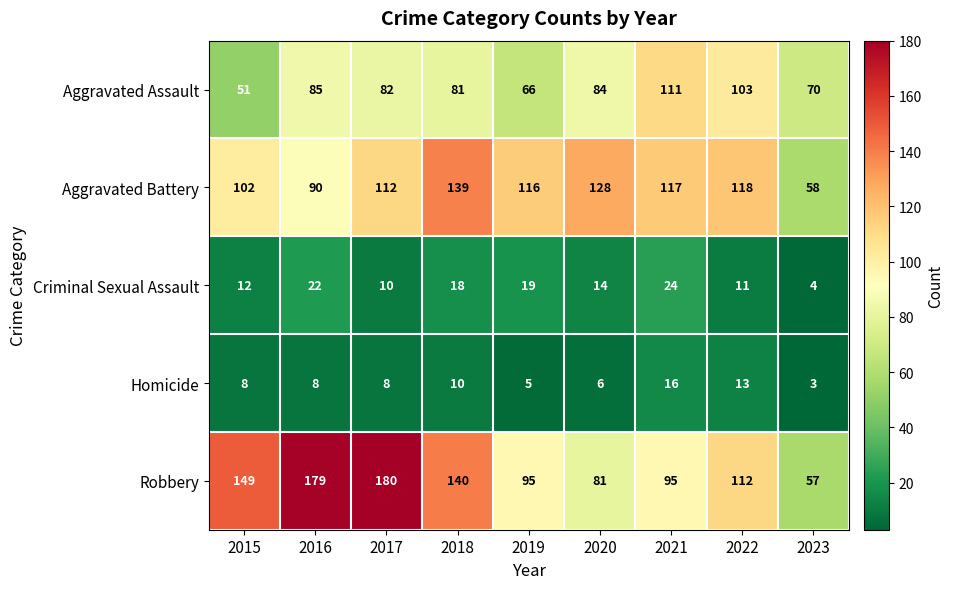

What value does the Homicide series have at 2021, to the nearest 5?

15